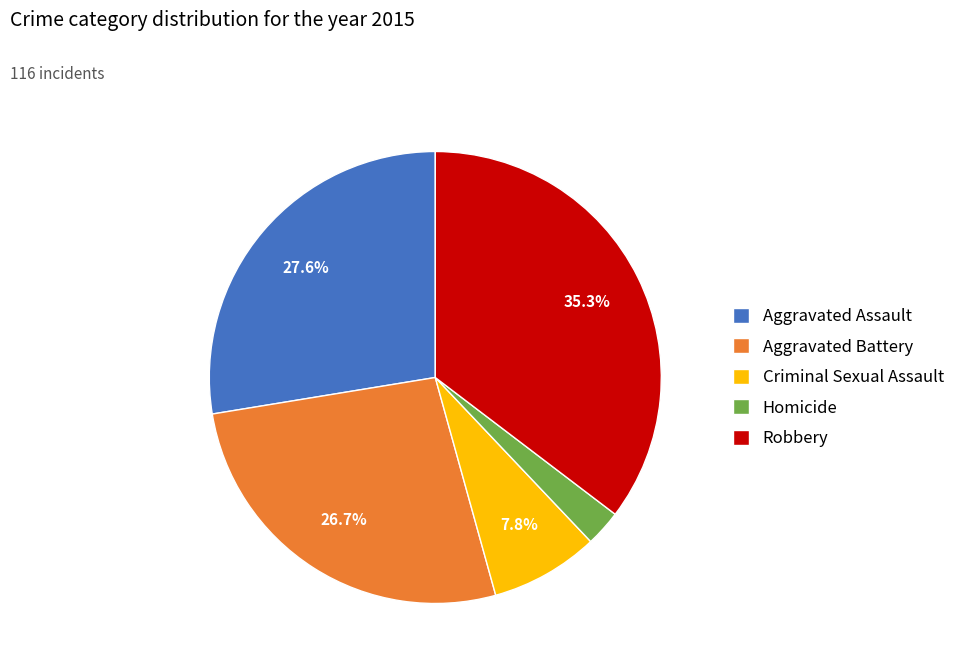

Is the sum of Criminal Sexual Assault and Homicide greater than half?

No